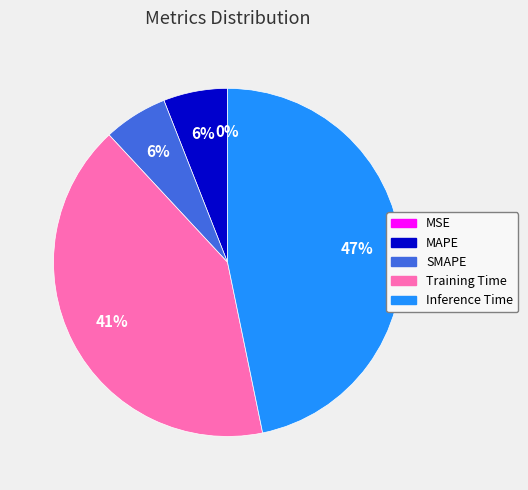

To the nearest percent, what is the difference between the Inference Time and SMAPE slice percentages?

41%